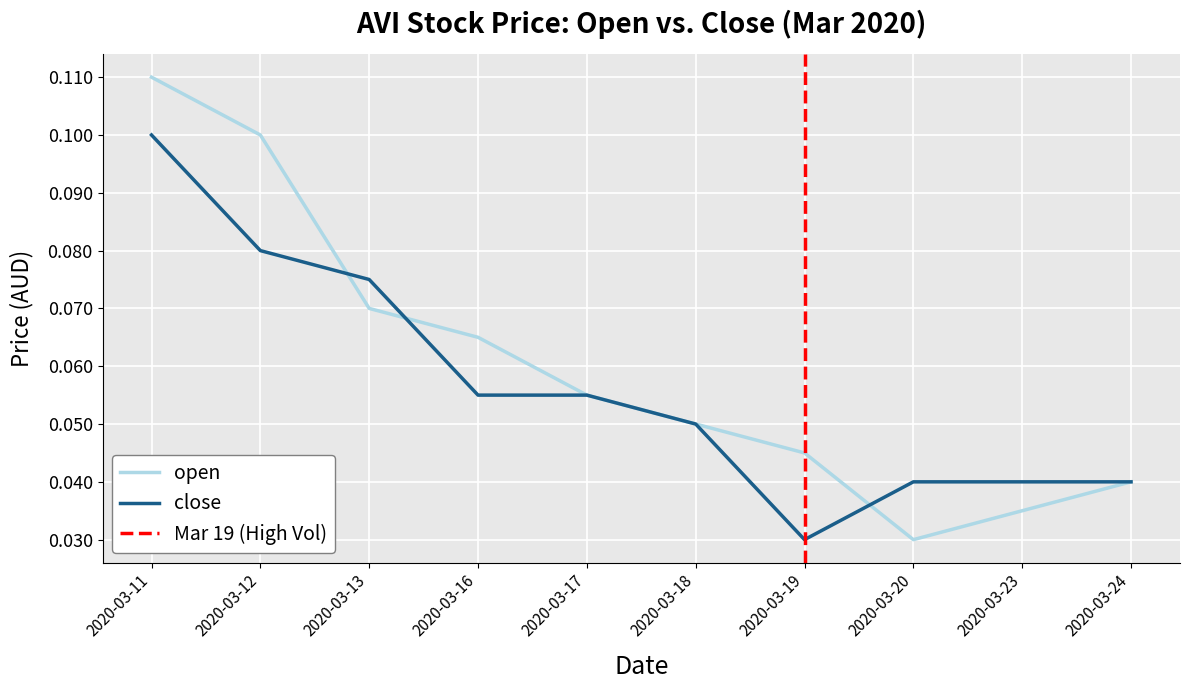

Reading left to right, transcribe all the data shown in this chart.

close: 2020-03-11=0.1	2020-03-12=0.1	2020-03-13=0.1	2020-03-16=0.1	2020-03-17=0.1	2020-03-18=0.1	2020-03-19=0.0	2020-03-20=0.0	2020-03-23=0.0	2020-03-24=0.0
open: 2020-03-11=0.1	2020-03-12=0.1	2020-03-13=0.1	2020-03-16=0.1	2020-03-17=0.1	2020-03-18=0.1	2020-03-19=0.0	2020-03-20=0.0	2020-03-23=0.0	2020-03-24=0.0